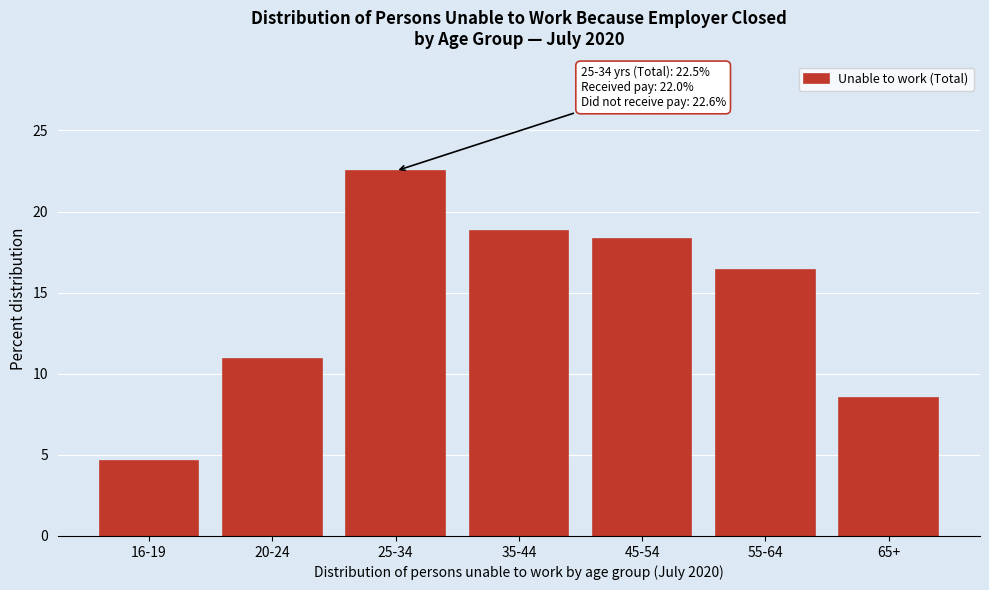

Reading right to left, what are all the values shown in this chart?

8.5	16.4	18.3	18.8	22.5	10.9	4.6